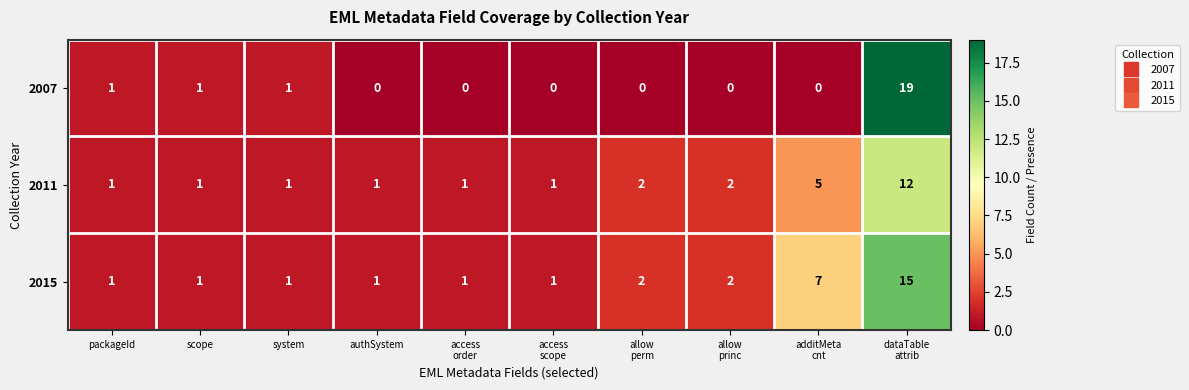

List the series in order of their peak value, lowest first.

2011, 2015, 2007